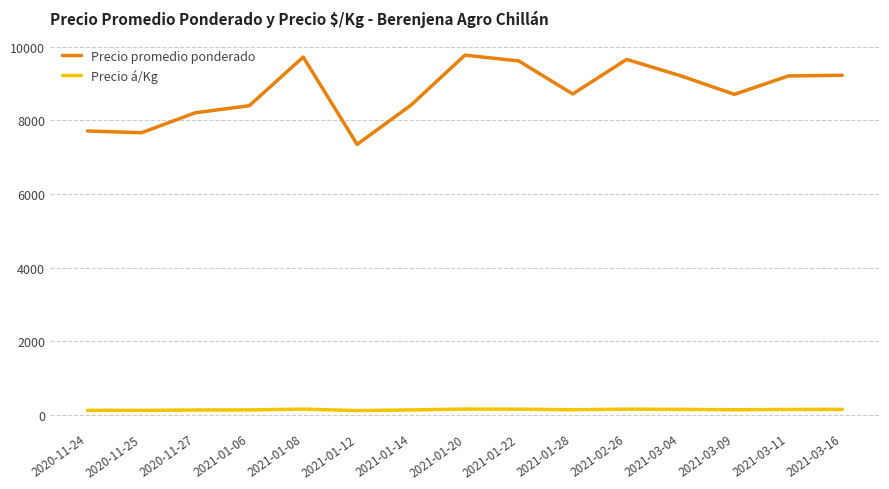

Which series changed the most between 2020-11-25 and 2021-01-20?

Precio promedio ponderado